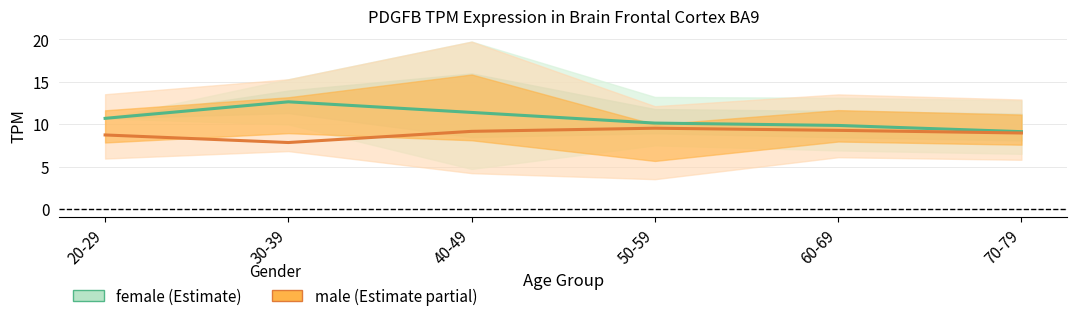

Rank the series by their average value, from lowest to highest.

male, female